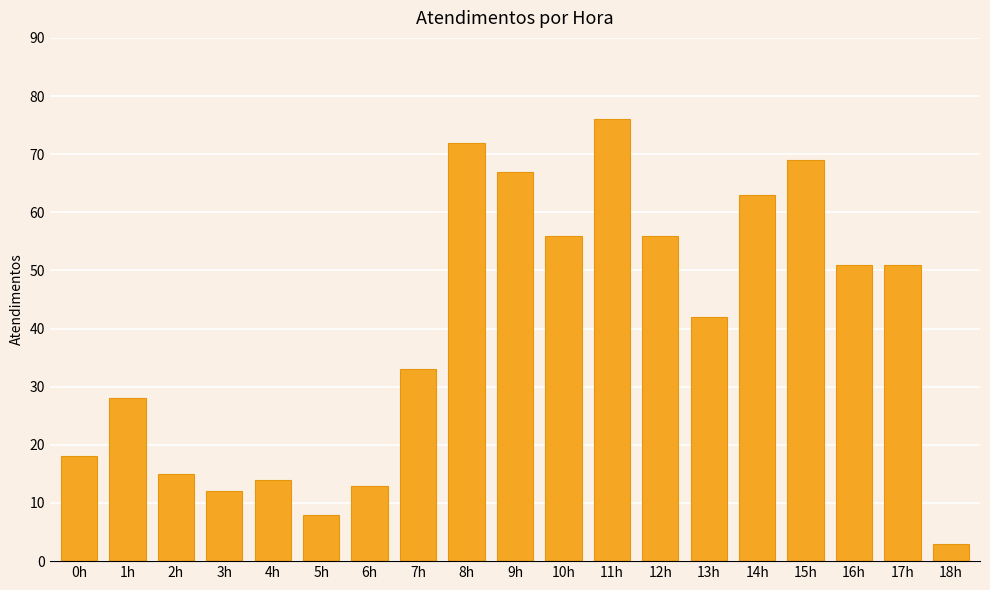

Which category has the highest value across all series?

11h